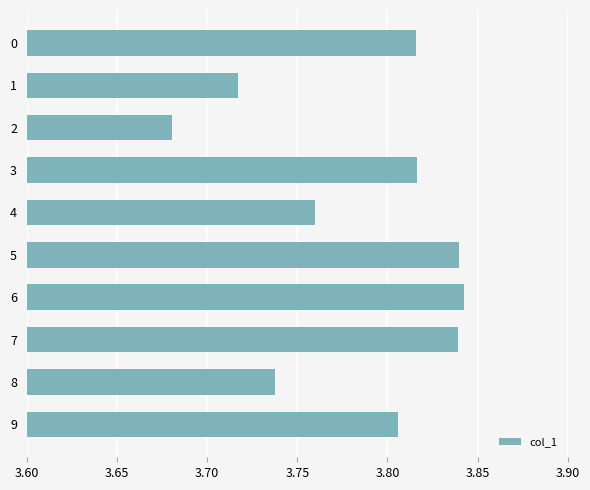

How many values are between 3 and 4?

10